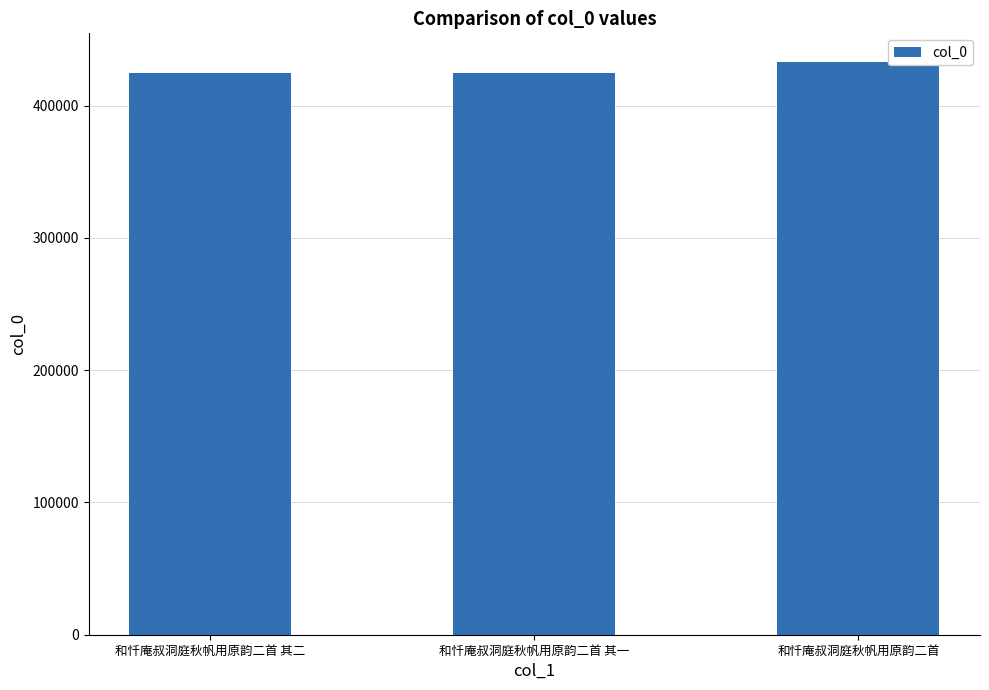

True or false: the data shows 424992 at 和忏庵叔洞庭秋帆用原韵二首 其一.

True